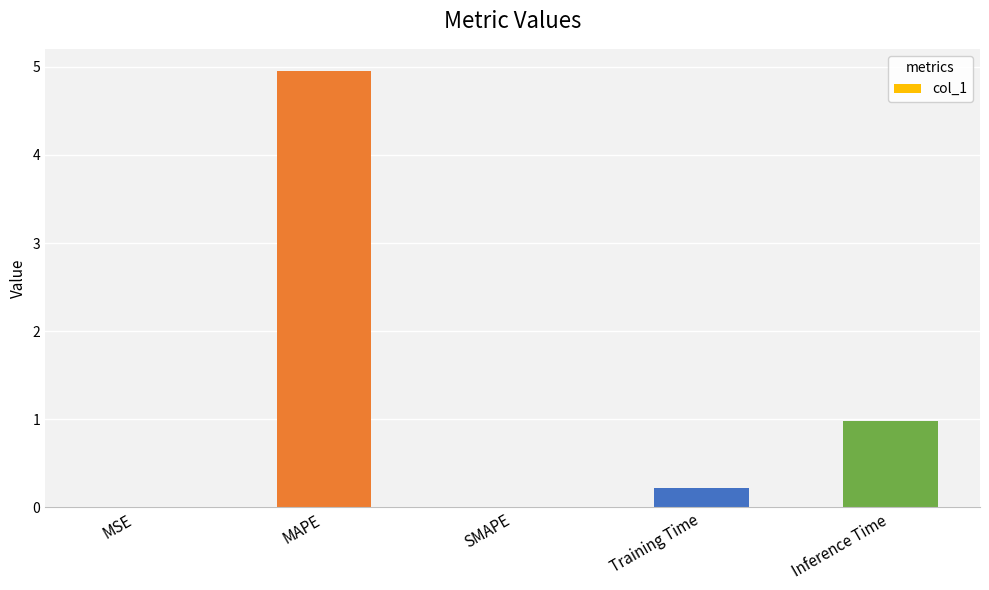

What is the sum of the values at MAPE and MSE?

5.0